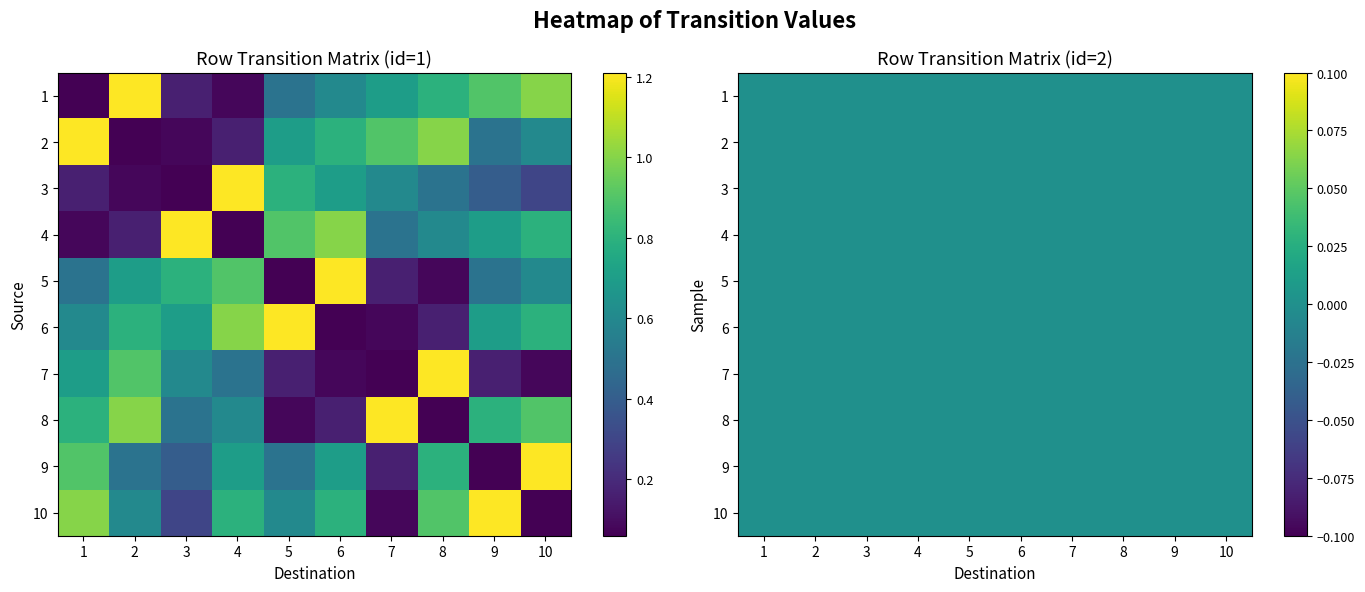

What is the difference between the maximum and minimum values in the 4 series?

1.1